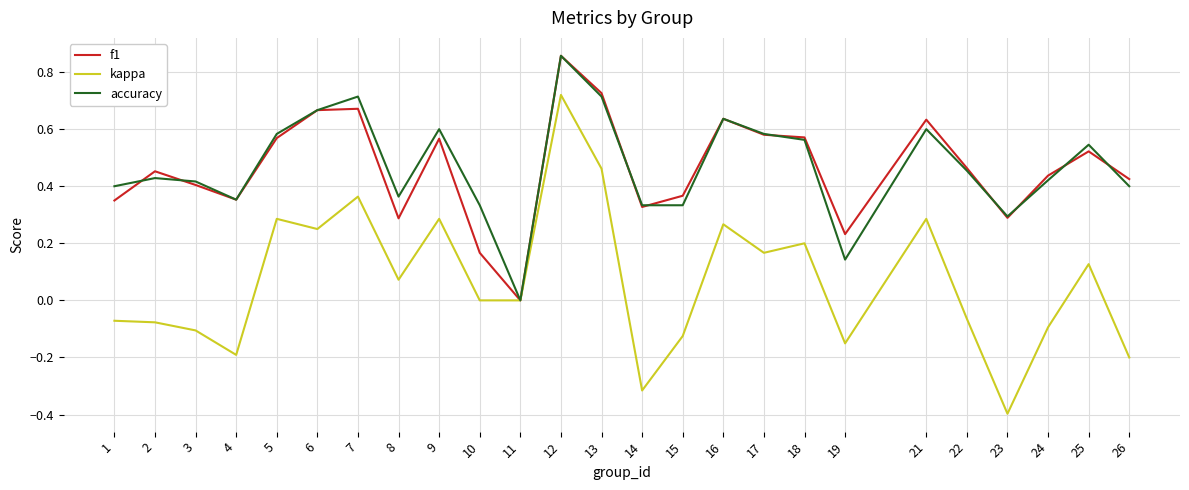

At which category does kappa reach its first local valley?

4